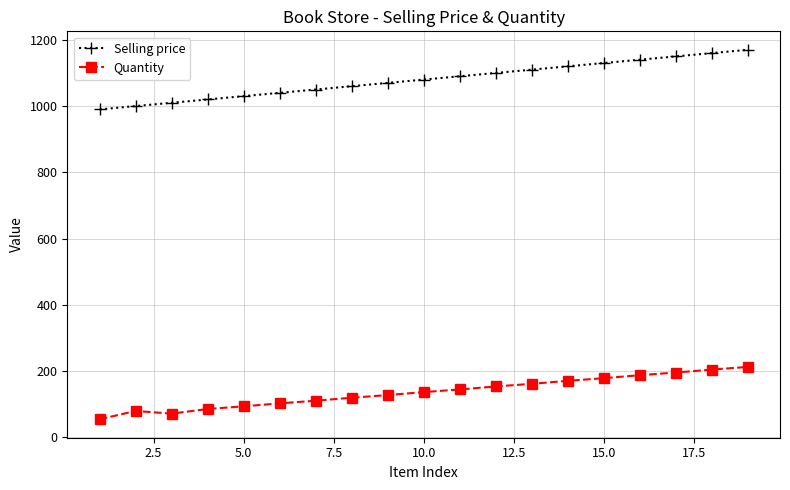

What is the value of the Selling price point at the 10th from the left?

1080